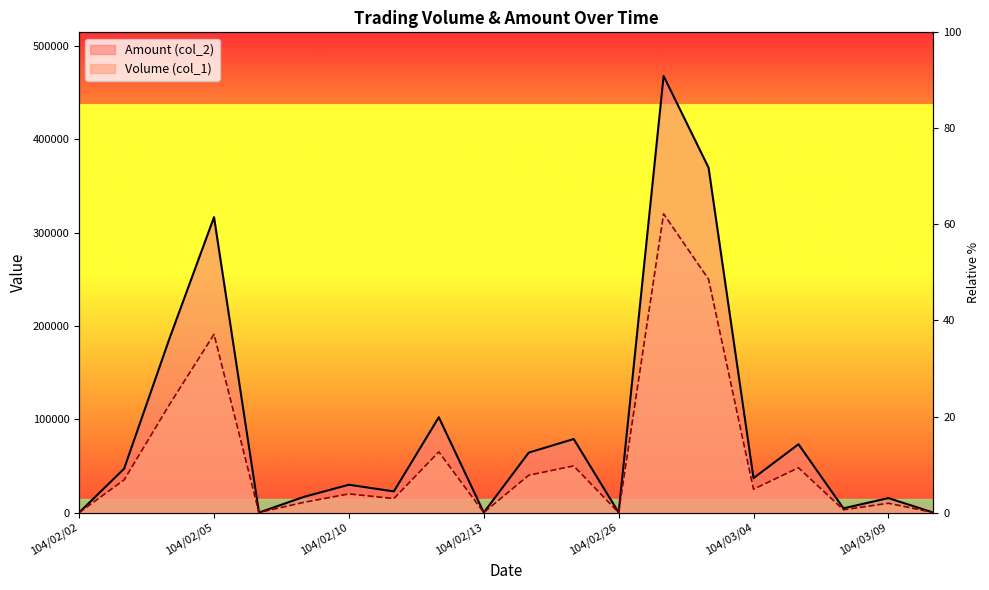

What are all the series names shown in the legend?

Volume (col_1), Amount (col_2)